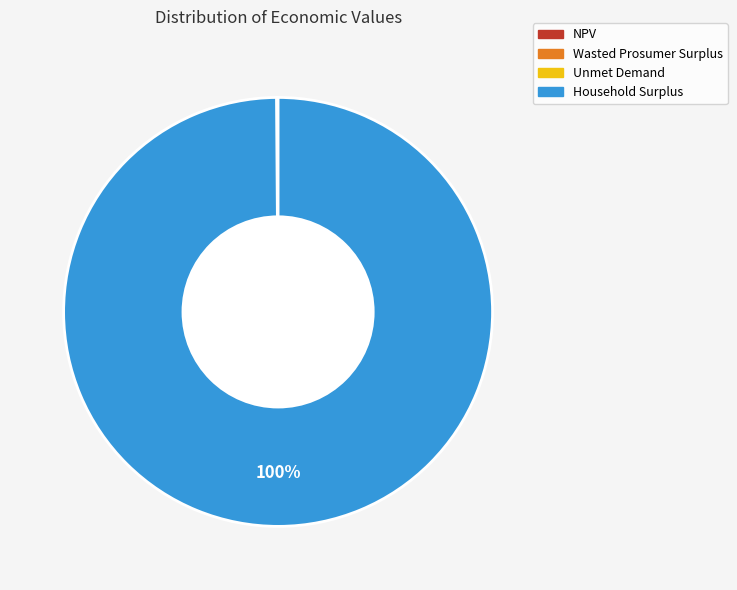

Which slice is the largest?

Household Surplus